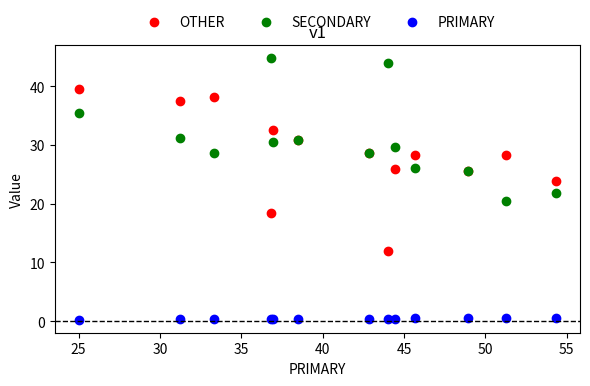

Which series contains the lowest Y value?

PRIMARY